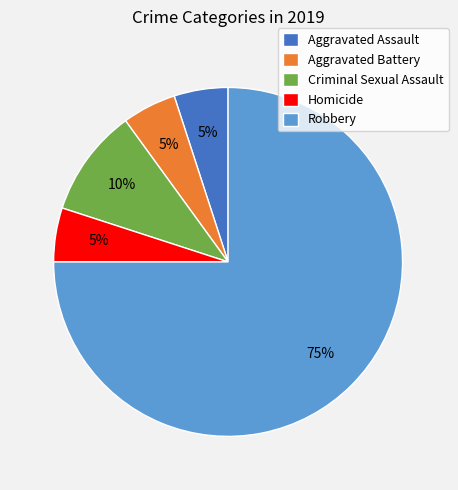

What is the ratio of the value at Aggravated Assault to the value at Aggravated Battery?

1.0